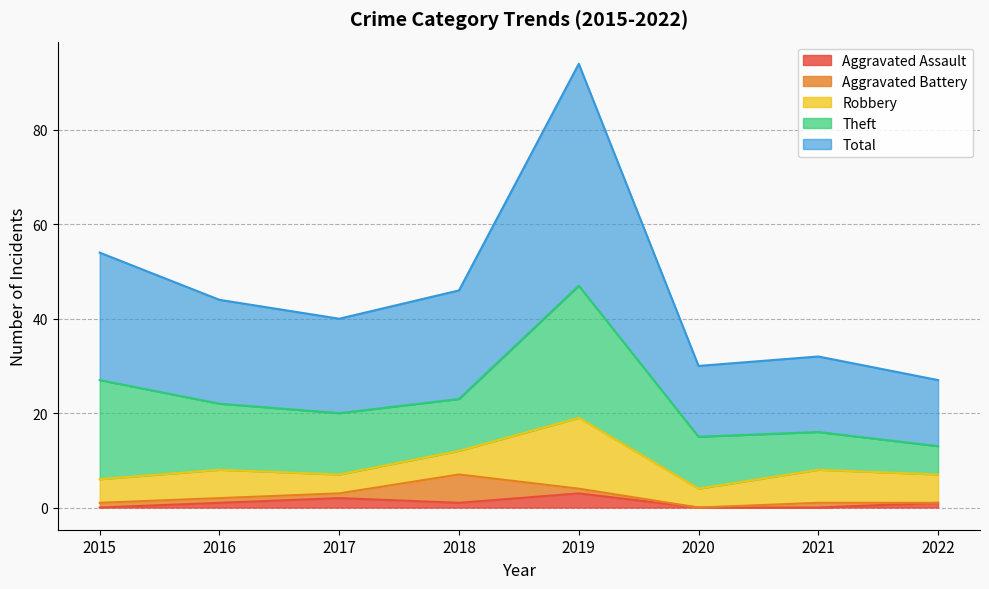

Reading left to right, what are all the values shown in this chart?

Aggravated Assault: 2015=0	2016=1	2017=2	2018=1	2019=3	2020=0	2021=0	2022=1
Aggravated Battery: 2015=1	2016=1	2017=1	2018=6	2019=1	2020=0	2021=1	2022=0
Robbery: 2015=5	2016=6	2017=4	2018=5	2019=15	2020=4	2021=7	2022=6
Theft: 2015=21	2016=14	2017=13	2018=11	2019=28	2020=11	2021=8	2022=6
Total: 2015=27	2016=22	2017=20	2018=23	2019=47	2020=15	2021=16	2022=14